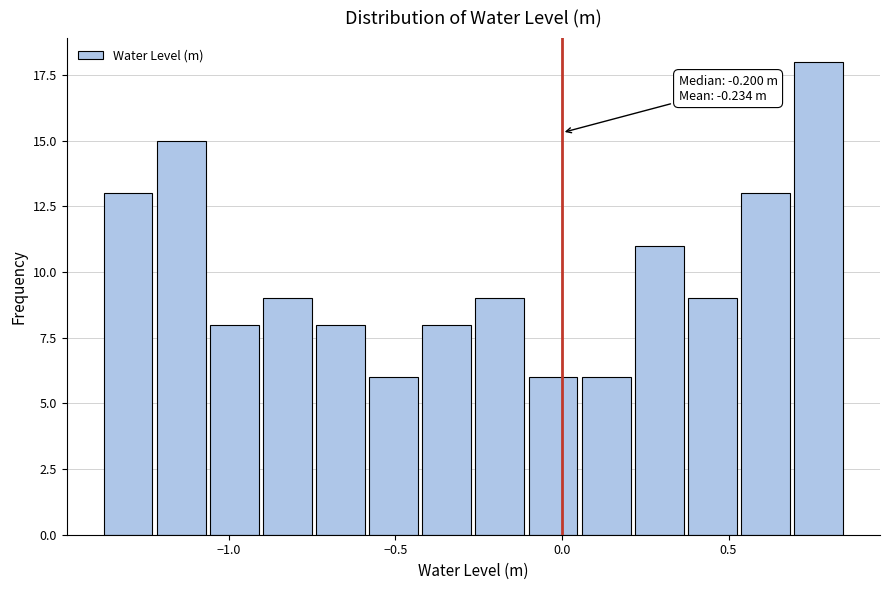

Around what value on the x-axis is the tallest bar? Give the approximate position of its centre, as read against the axis.

0.75